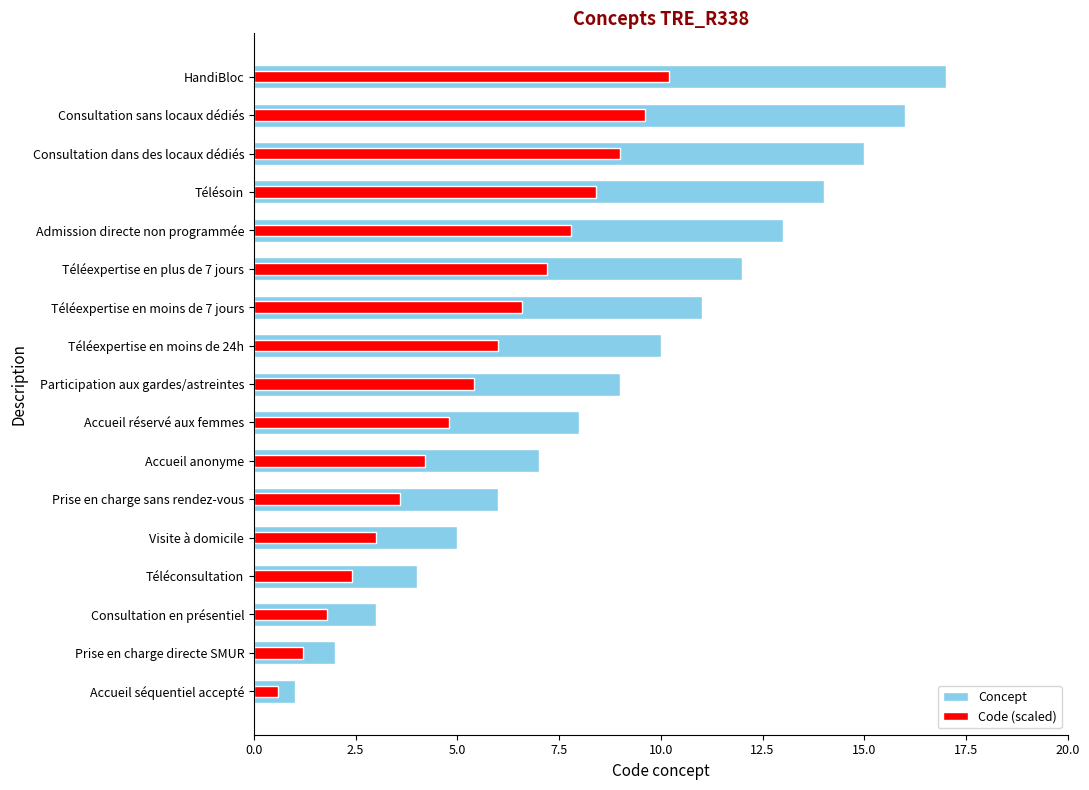

How many data points in Concept are less than 9?

8